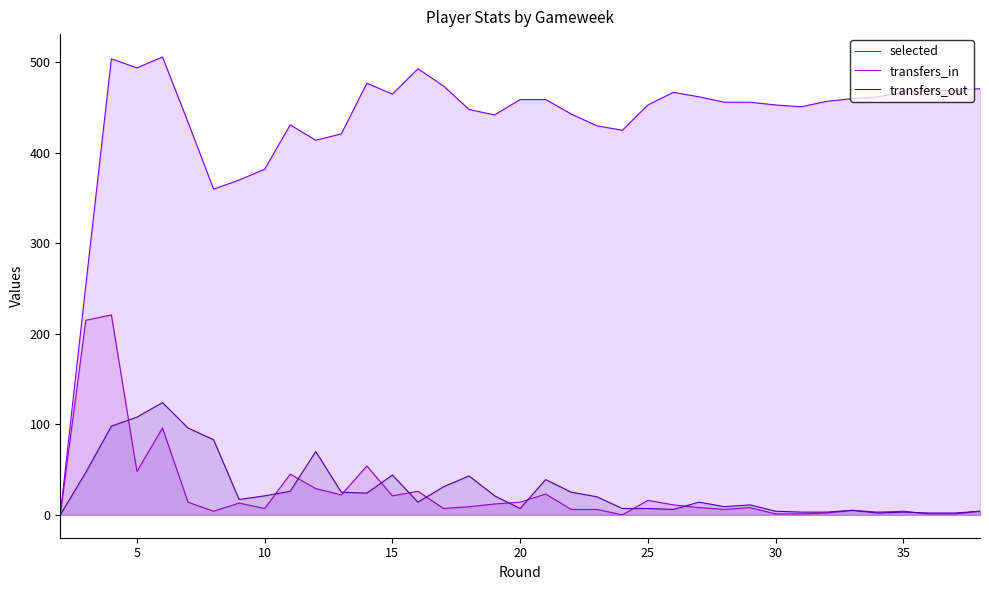

Which series has the largest total across all categories?

selected